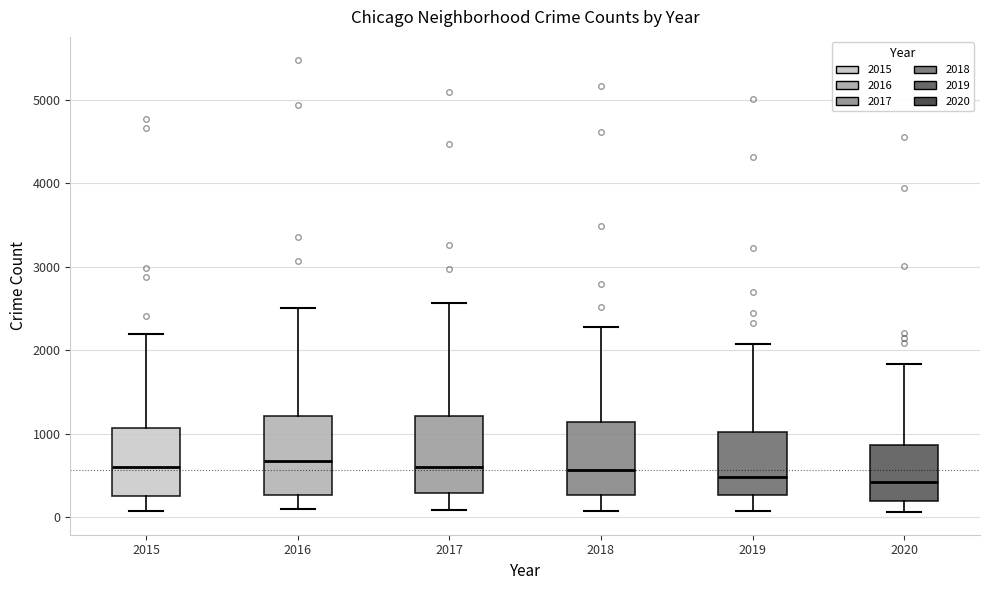

Where does the median line of the box at x = 2019 sit on the y-axis? The values are not printed on the chart, so give them approximately, as read against the axis.

500